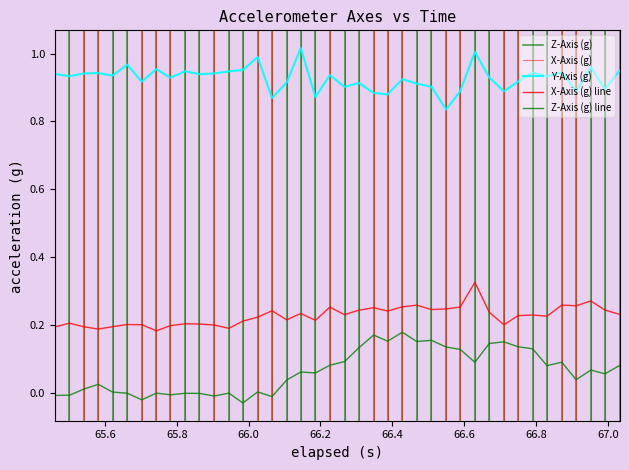

What is the value of the Y-Axis (g) point at the 1st from the left?

0.9